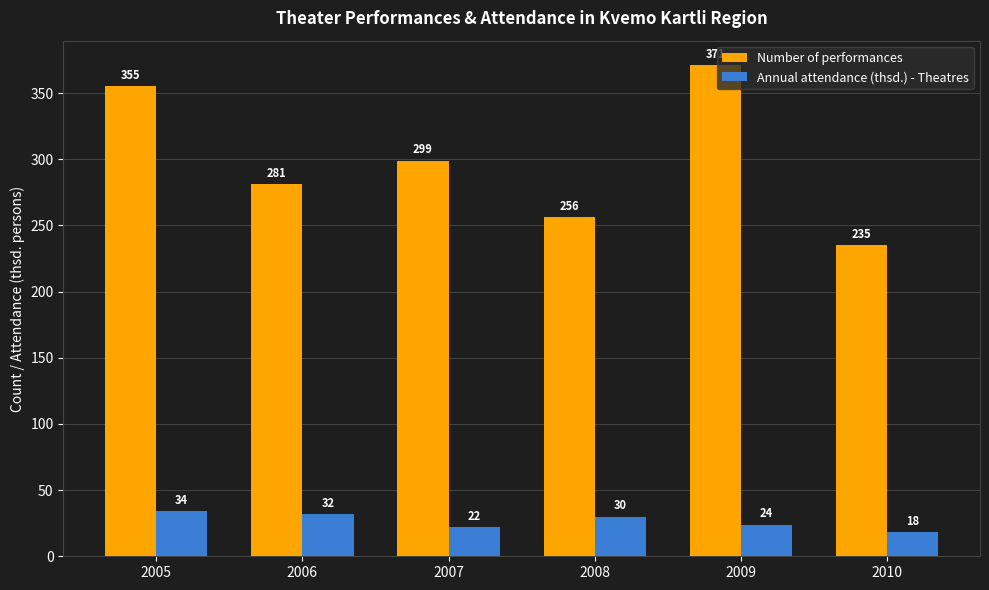

What is the lowest value of the Annual attendance (thsd.) - Theatres series?

18